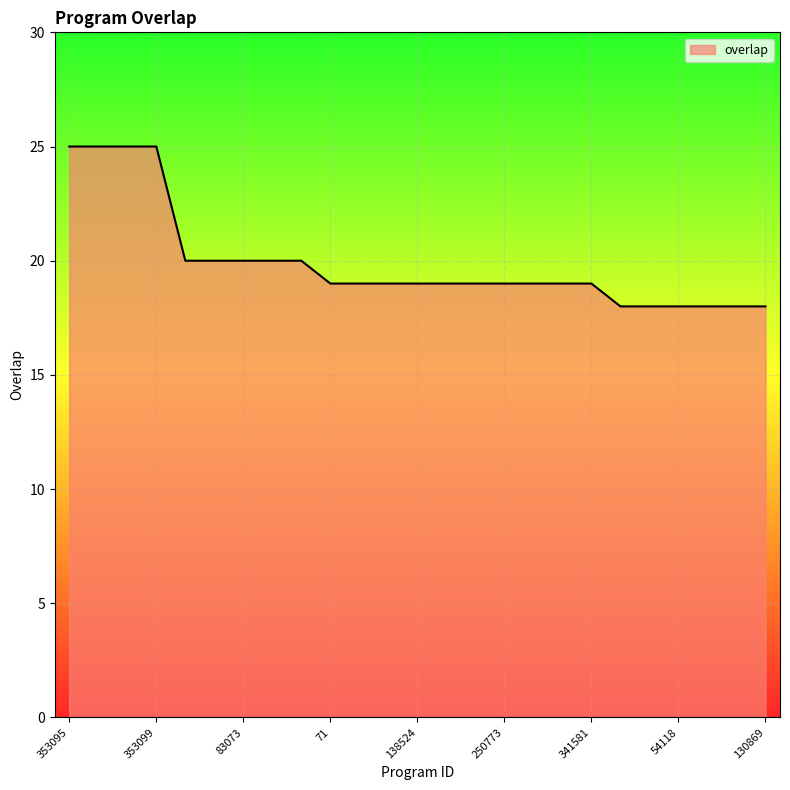

What is the maximum value shown in the chart?

25